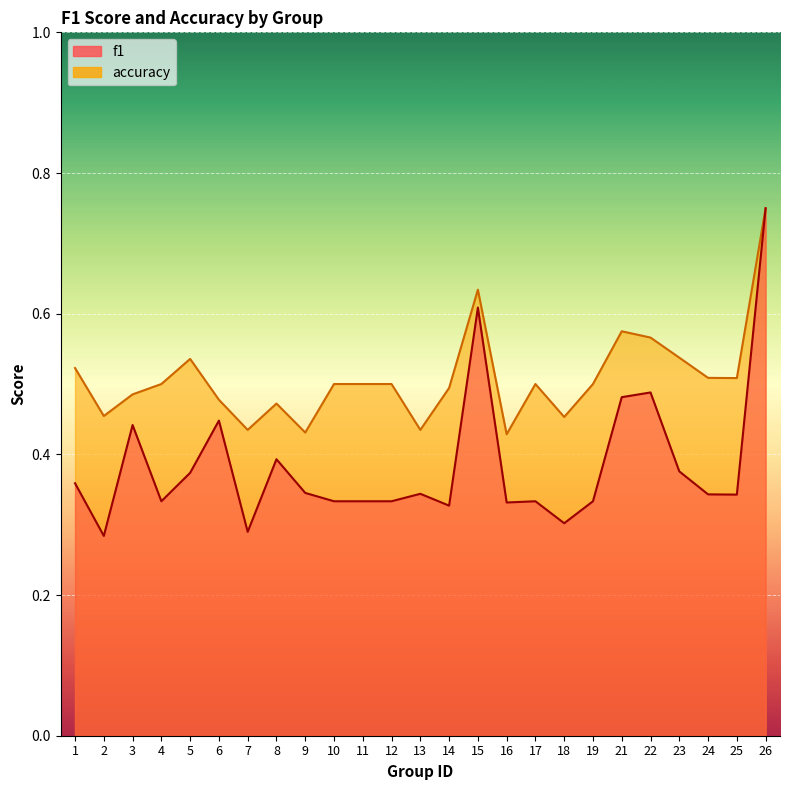

Where is f1 nearest to the value 0?

2